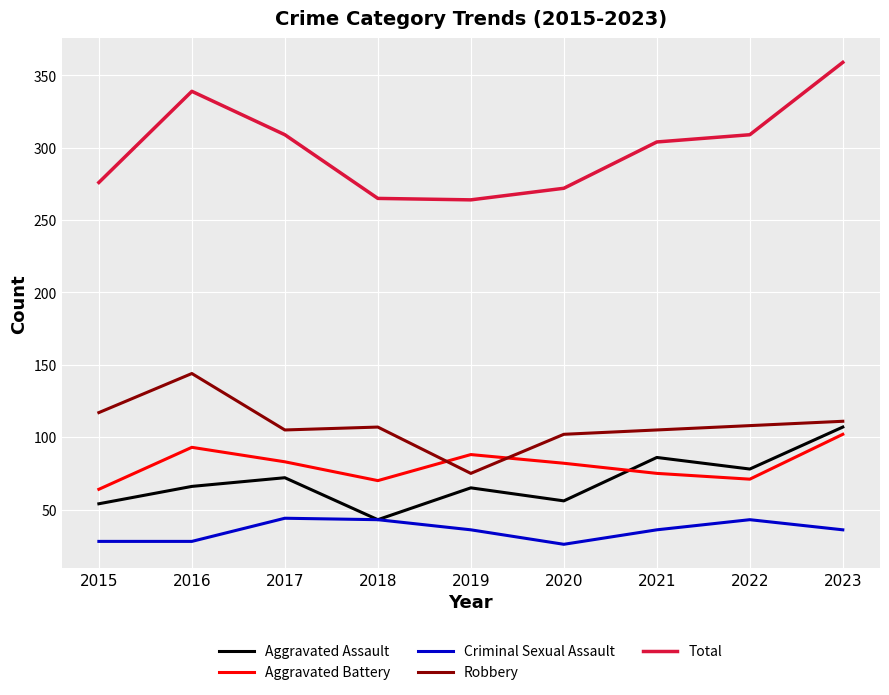

How many times do Robbery and Aggravated Battery cross each other?

2